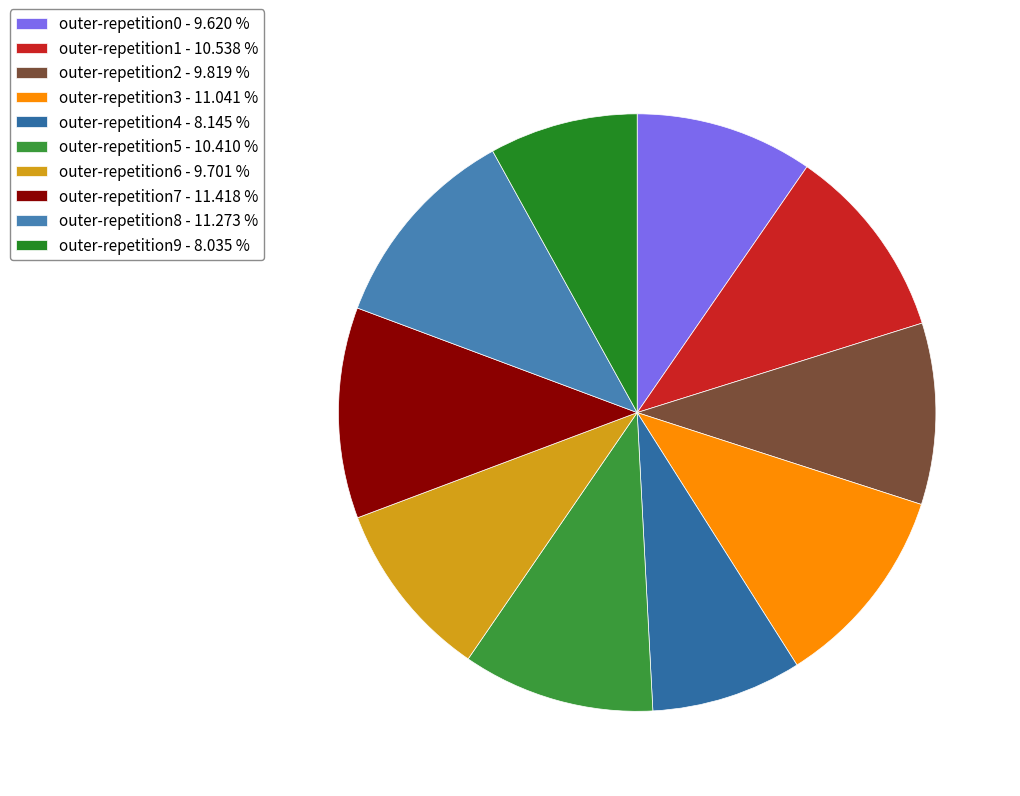

True or false: outer-repetition0 accounts for 10% of the total.

True